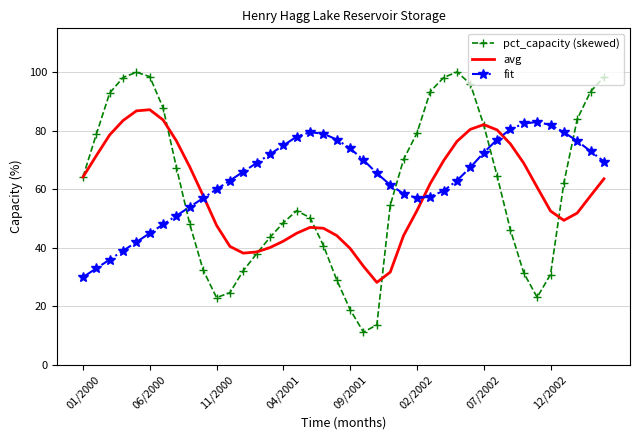

How many intersections are there between pct_capacity (skewed) and fit?

4